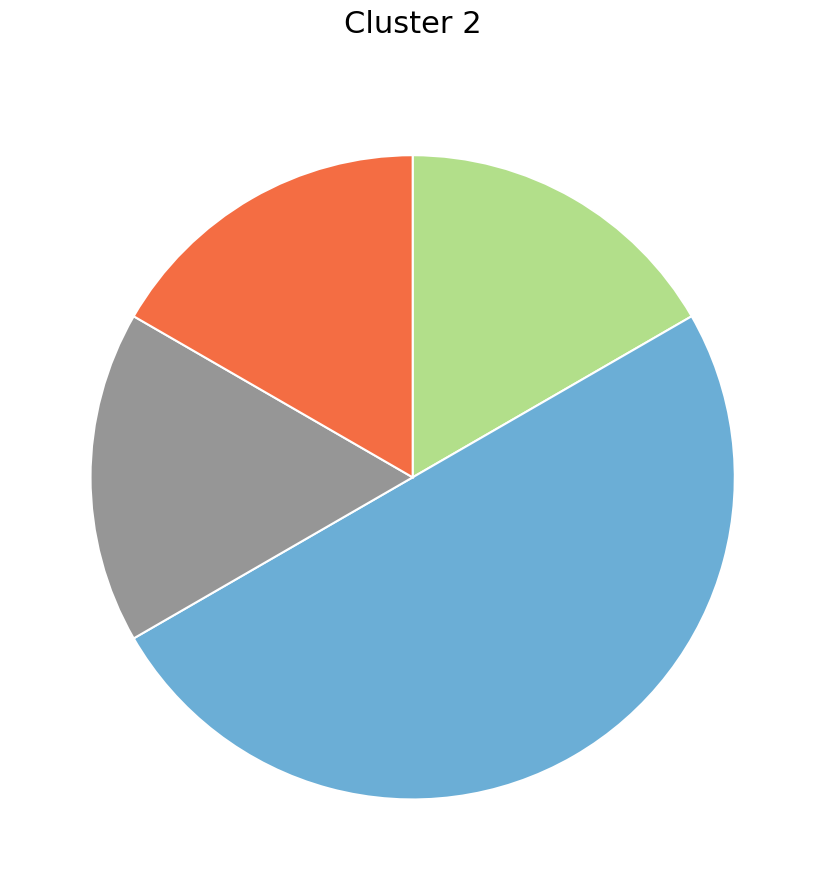

How many segments does this pie chart have?

4